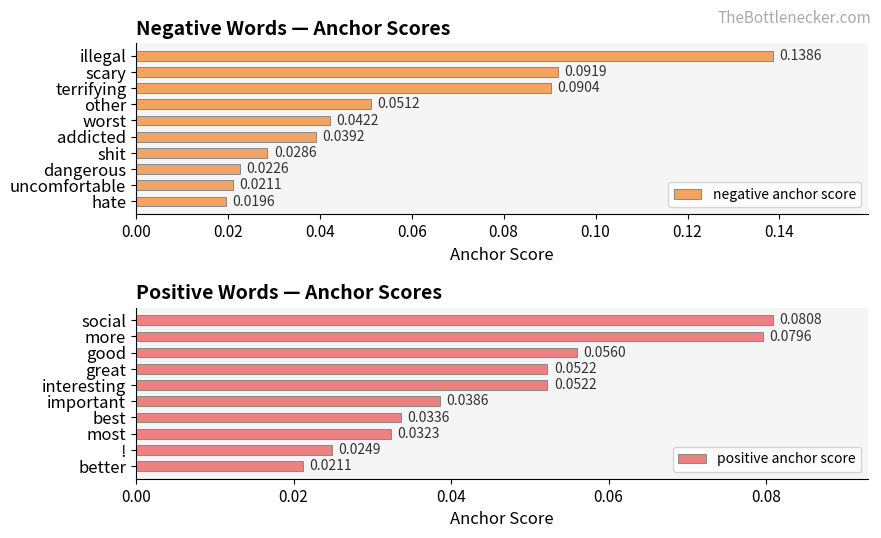

At which label does positive anchor score reach its minimum?

better